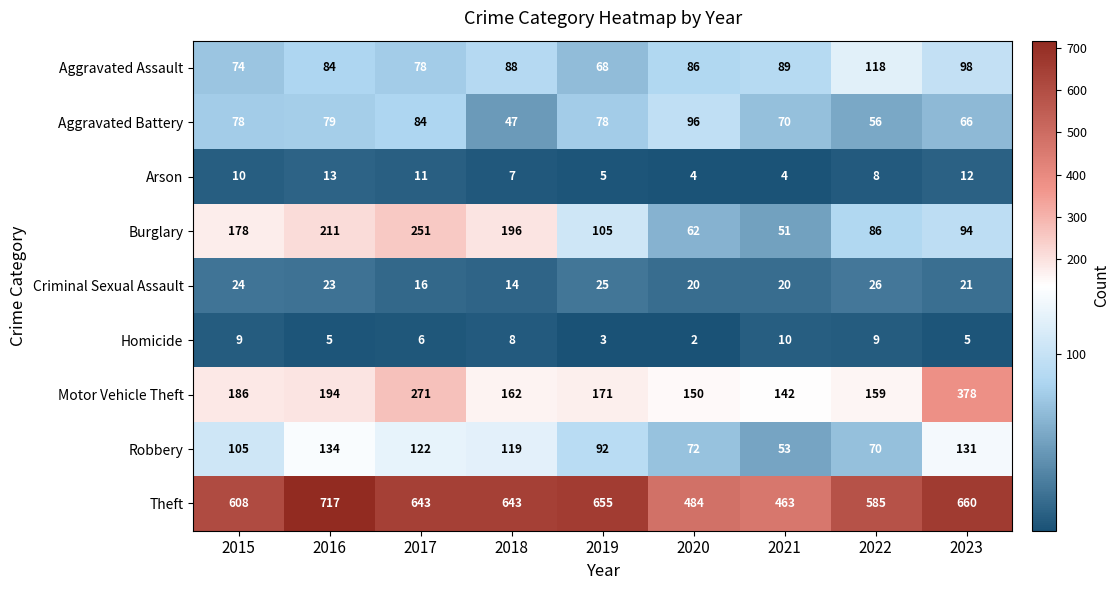

How many series are shown in this chart?

9